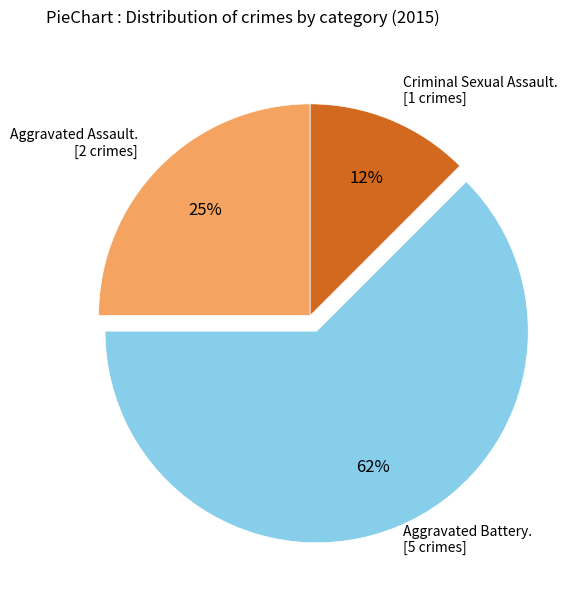

How many segments does this pie chart have?

3